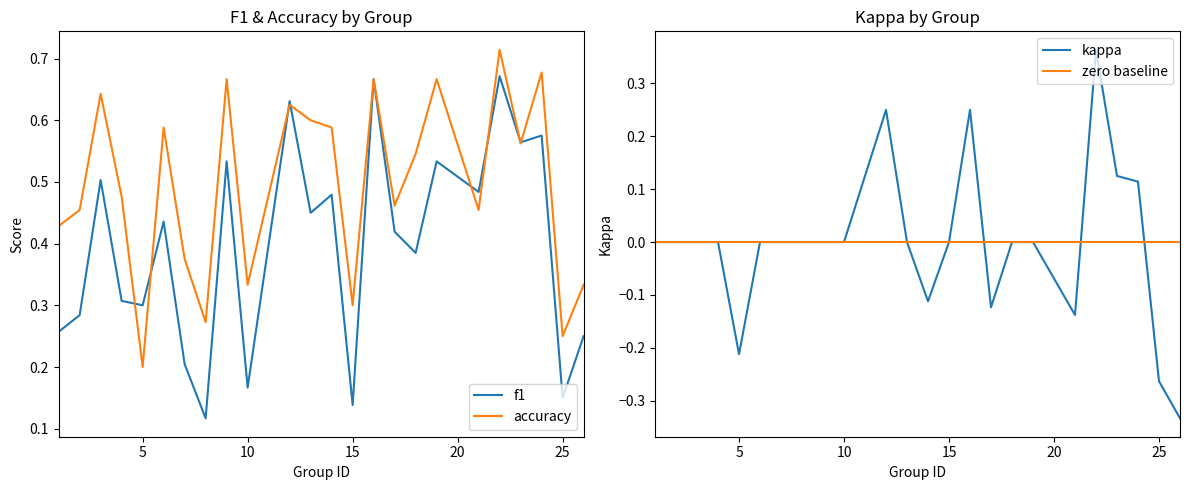

Between 9 and 22, which series saw the biggest shift?

kappa